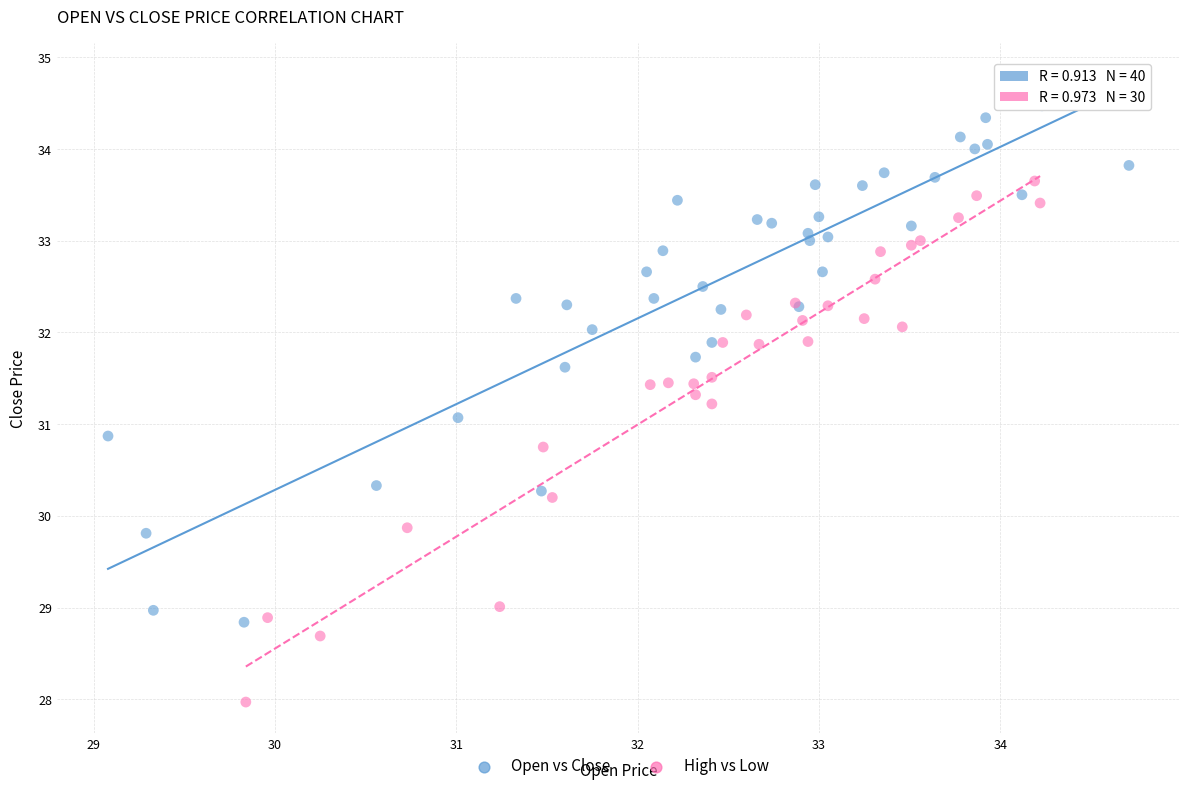

Which series reaches the minimum Y coordinate?

High vs Low